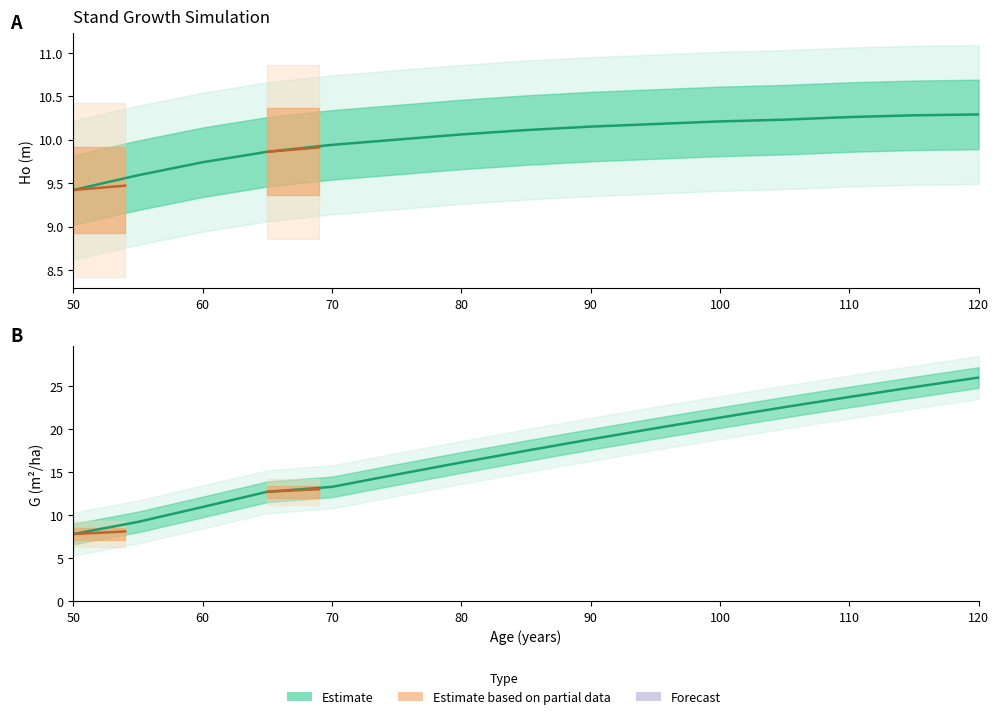

Which series has the largest total across all categories?

G (m²/ha)